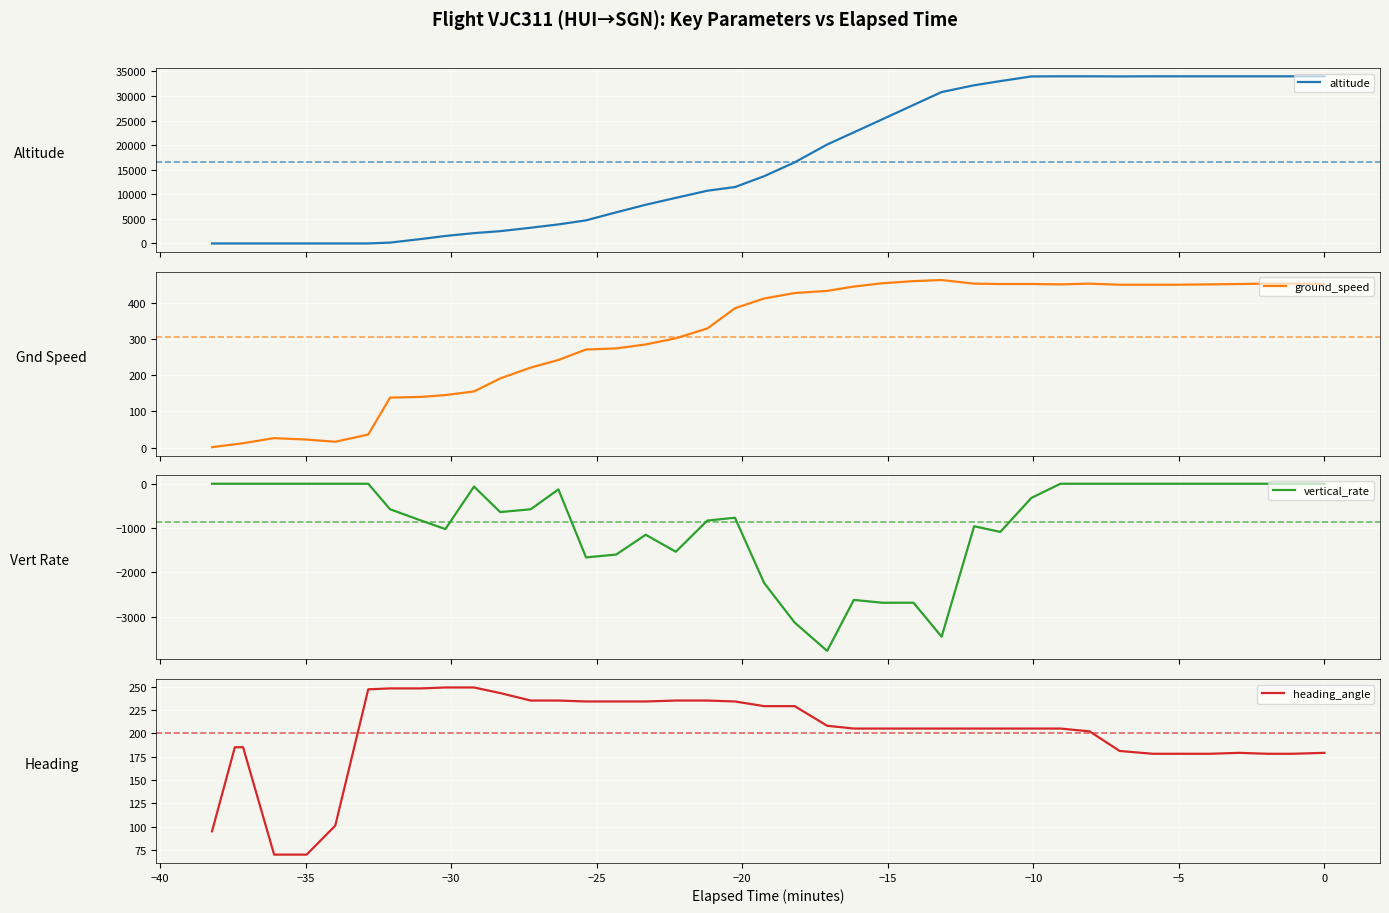

What is the average value of the ground_speed series?

304